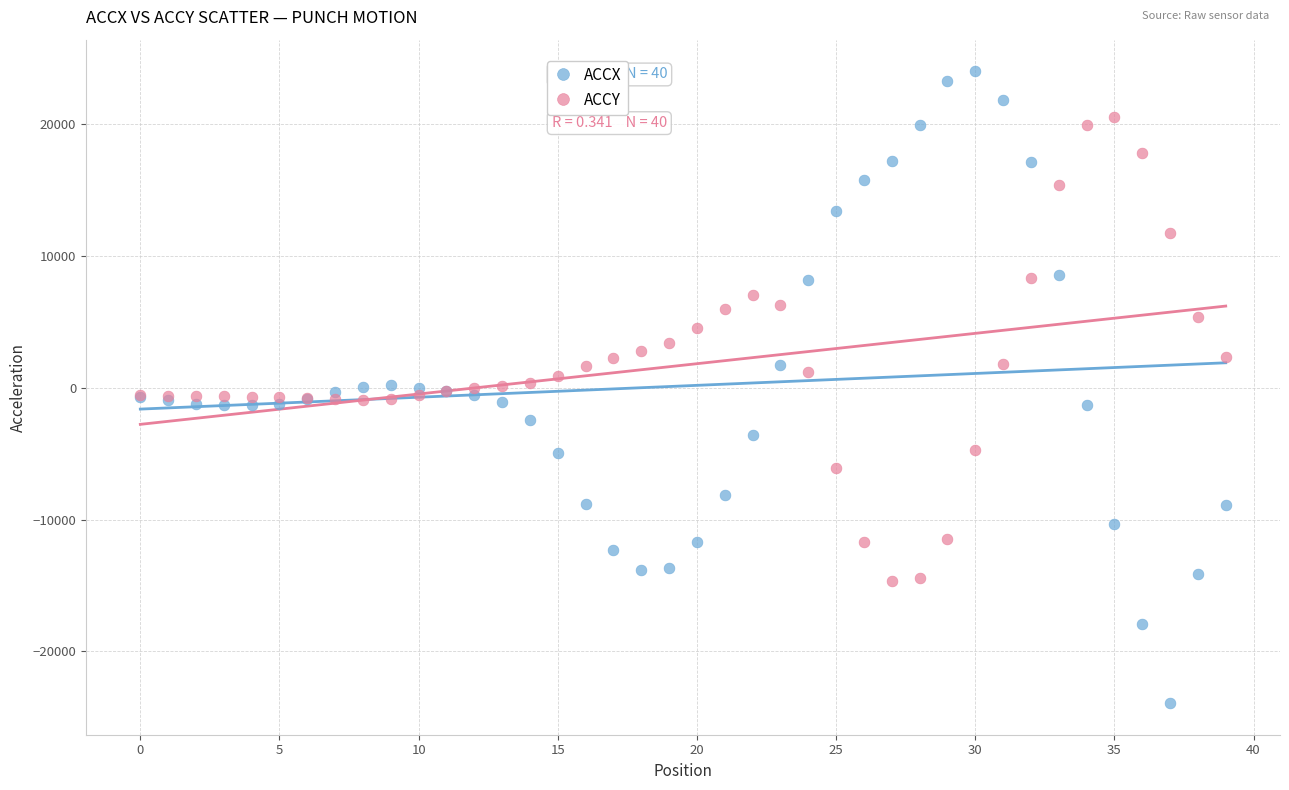

Which series reaches the maximum Y coordinate?

ACCX